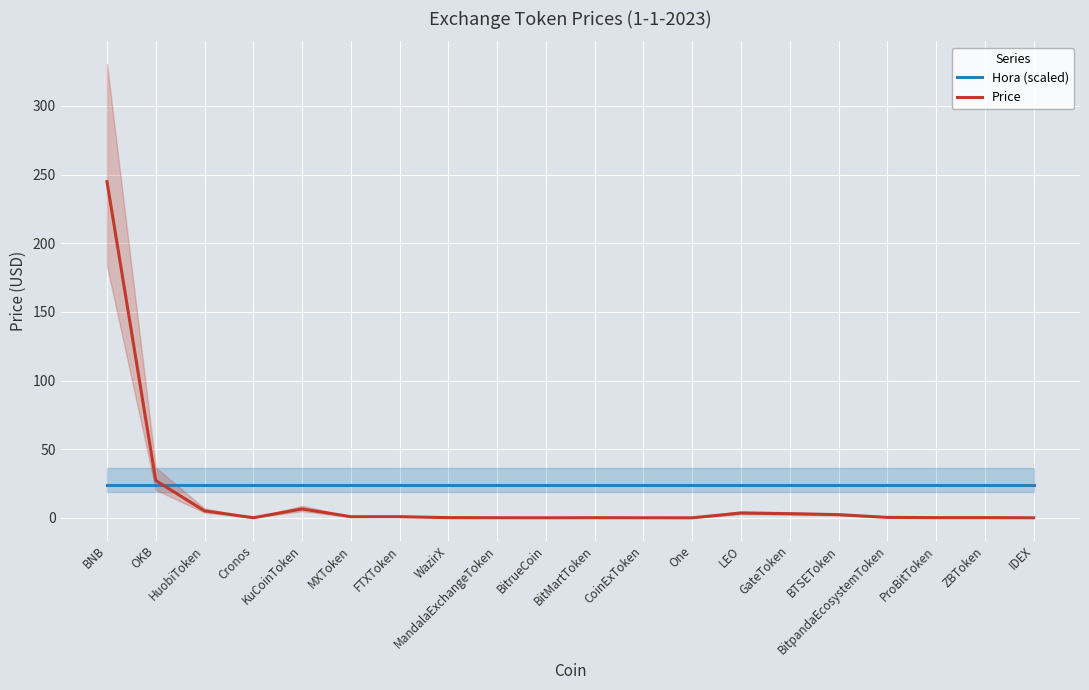

Reading left to right, transcribe all the data shown in this chart.

Hora (scaled): BNB=23.6	OKB=23.6	HuobiToken=23.6	Cronos=23.6	KuCoinToken=23.6	MXToken=23.6	FTXToken=23.6	WazirX=23.6	MandalaExchangeToken=23.6	BitrueCoin=23.6	BitMartToken=23.6	CoinExToken=23.6	One=23.6	LEO=23.6	GateToken=23.6	BTSEToken=23.6	BitpandaEcosystemToken=23.6	ProBitToken=23.6	ZBToken=23.6	IDEX=23.6
Price: BNB=244.8	OKB=27.1	HuobiToken=5.1	Cronos=0.1	KuCoinToken=6.5	MXToken=0.8	FTXToken=0.8	WazirX=0.1	MandalaExchangeToken=0.1	BitrueCoin=0.0	BitMartToken=0.1	CoinExToken=0.0	One=0.0	LEO=3.5	GateToken=3.0	BTSEToken=2.3	BitpandaEcosystemToken=0.3	ProBitToken=0.1	ZBToken=0.1	IDEX=0.0